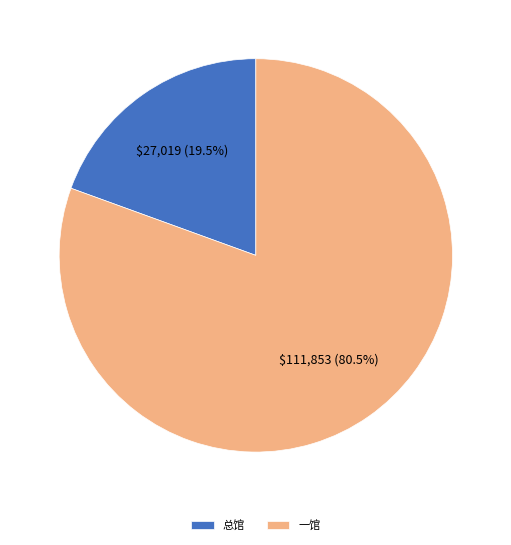

Count the number of slices in the pie.

2